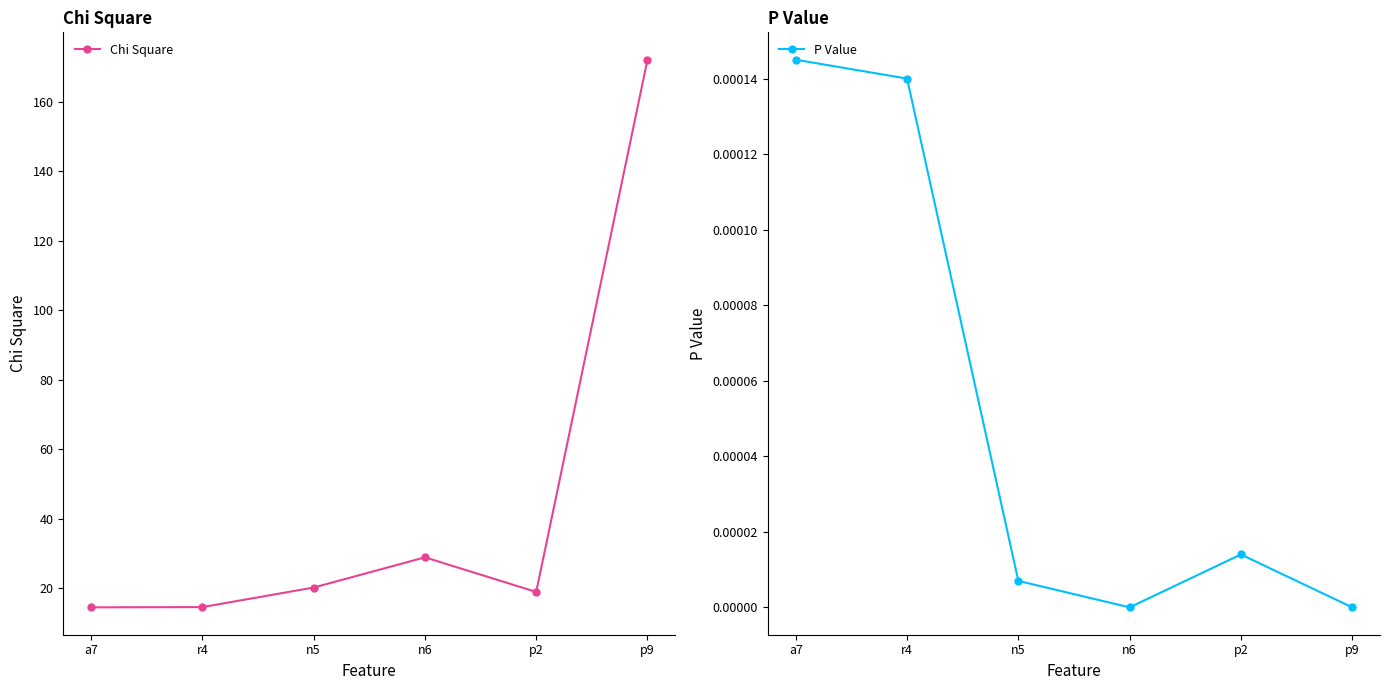

Which series has the largest range (max minus min)?

Chi Square